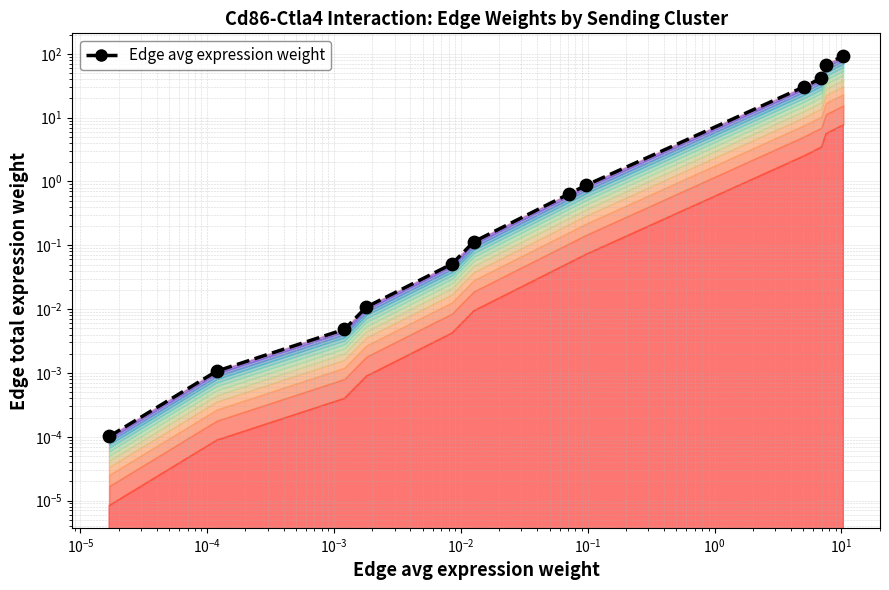

Between $\mathdefault{10^{-4}}$ and $\mathdefault{10^{-6}}$, which is larger?

$\mathdefault{10^{-4}}$